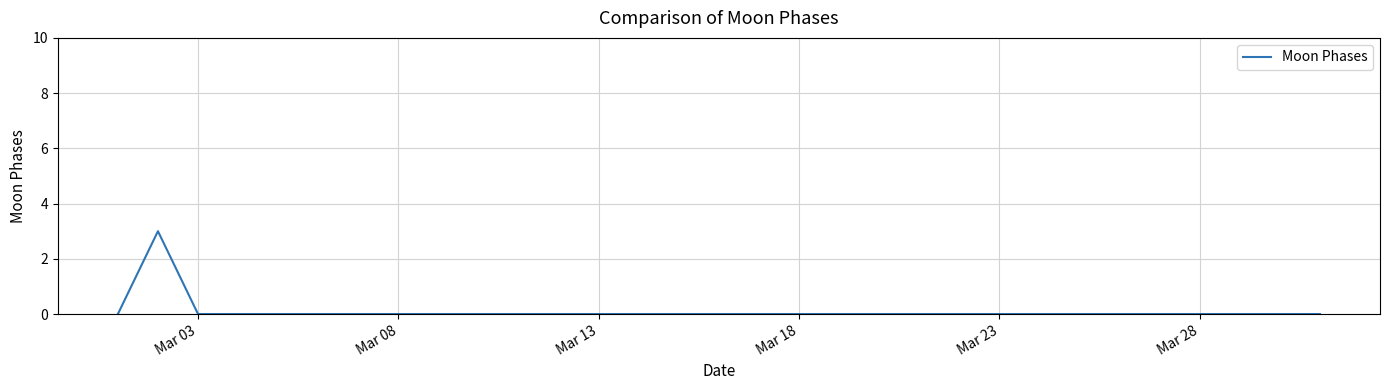

What is the greatest value displayed?

3